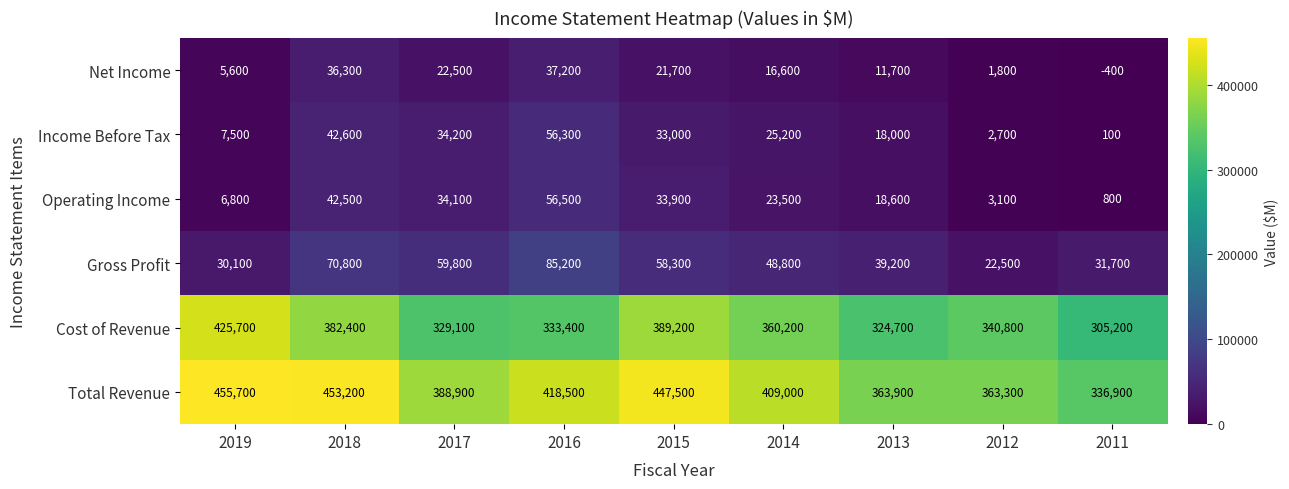

Which series changed the most between 2018 and 2011?

Total Revenue